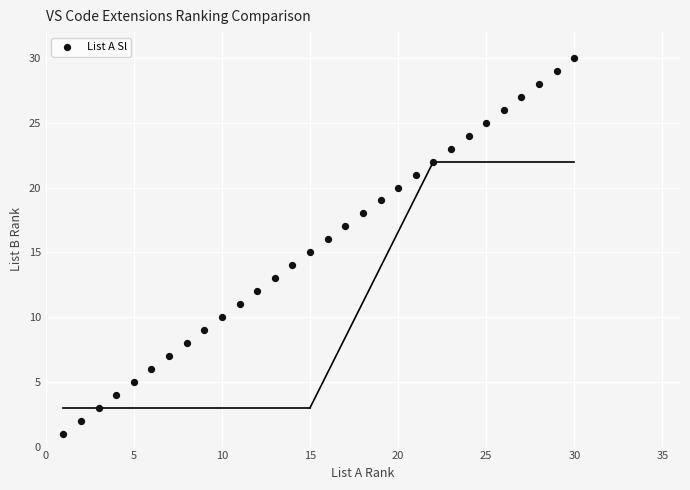

What is the range of Y values (max minus min)?

29